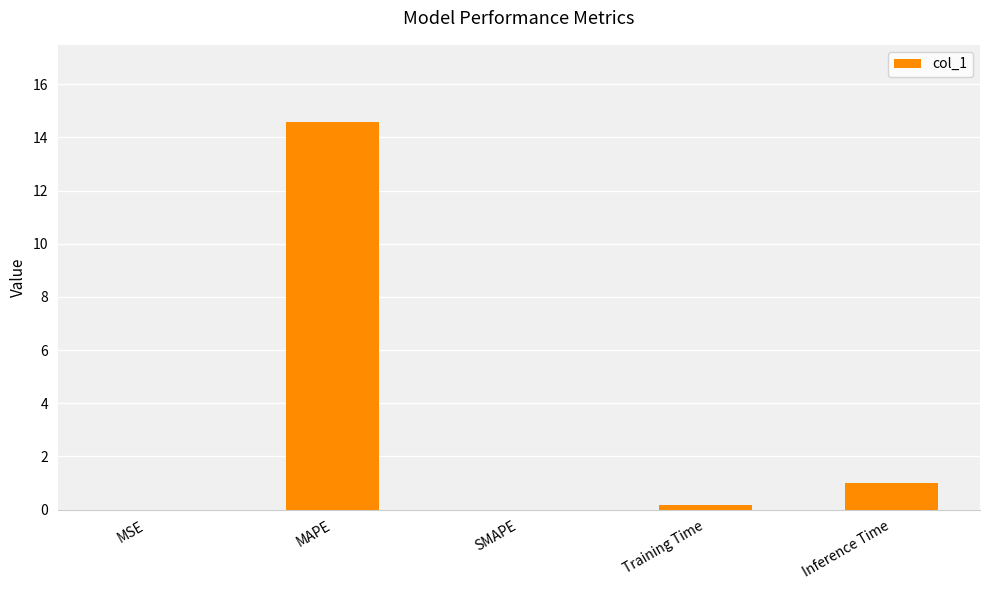

How many categories are shown in the chart?

5